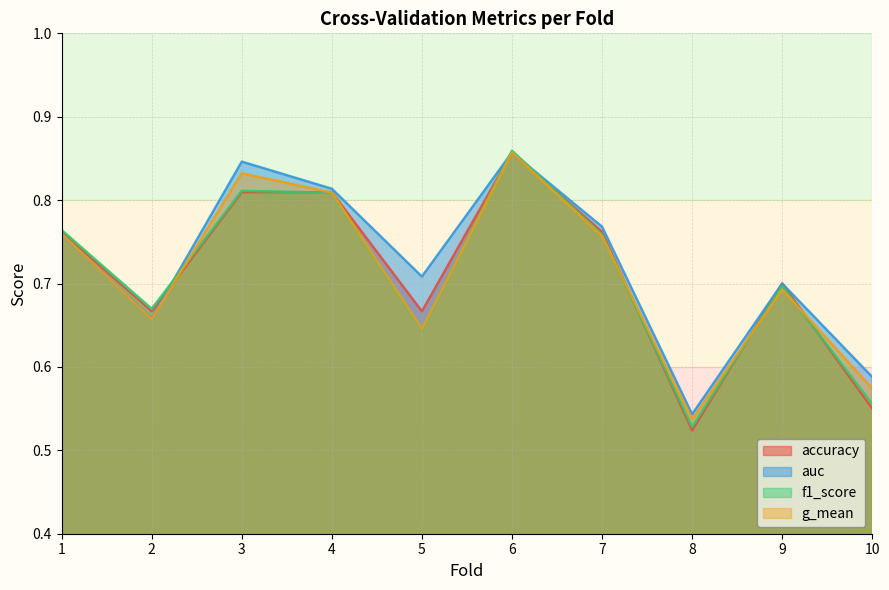

How many lines are shown in the chart?

4